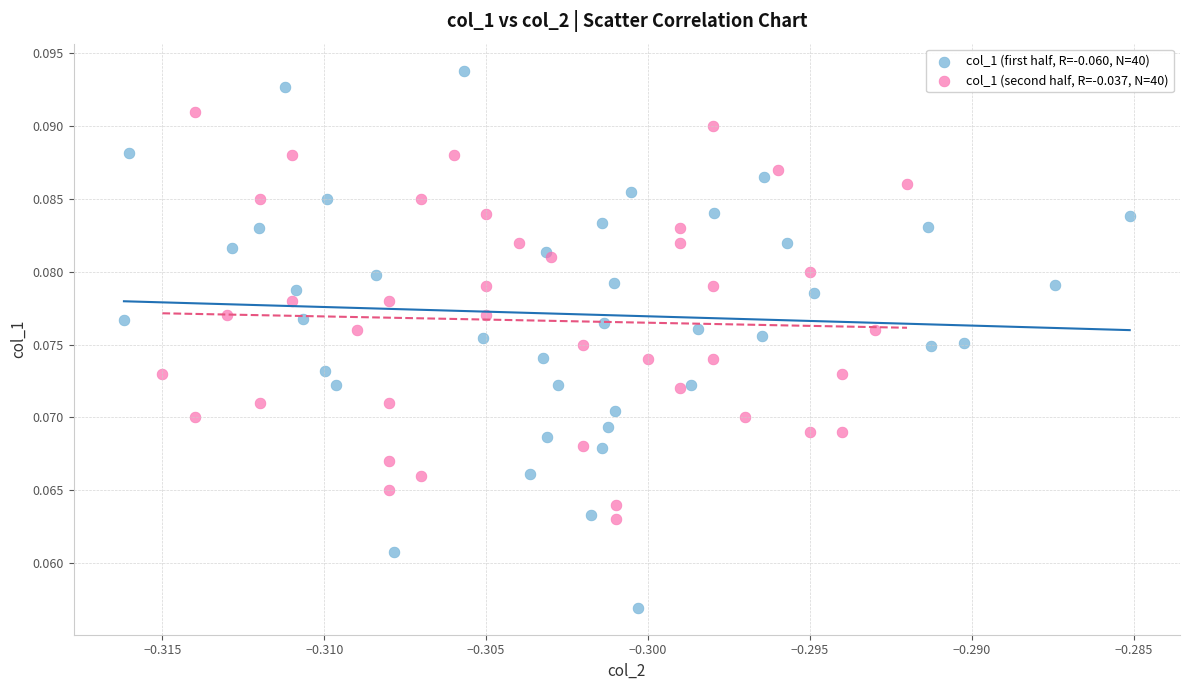

Which series has the largest Y range (max minus min)?

col_1 (first half, R=-0.060, N=40)